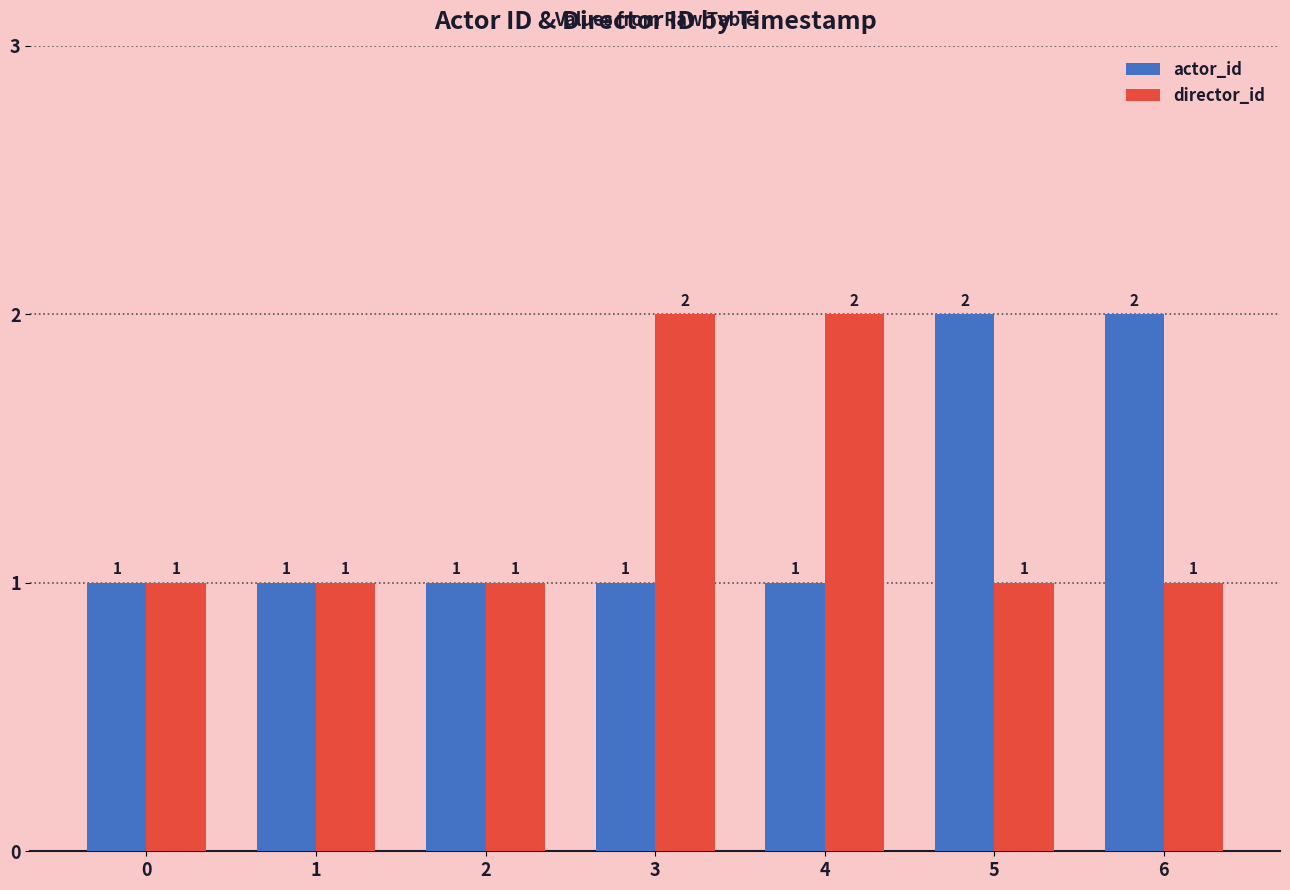

Which series changed the most between 2 and 5?

actor_id